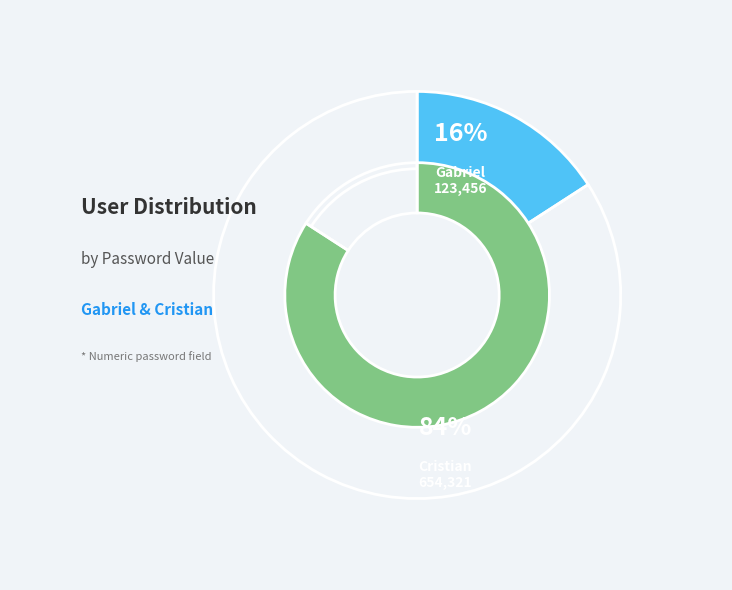

To the nearest percent, what portion does Gabriel represent?

16%